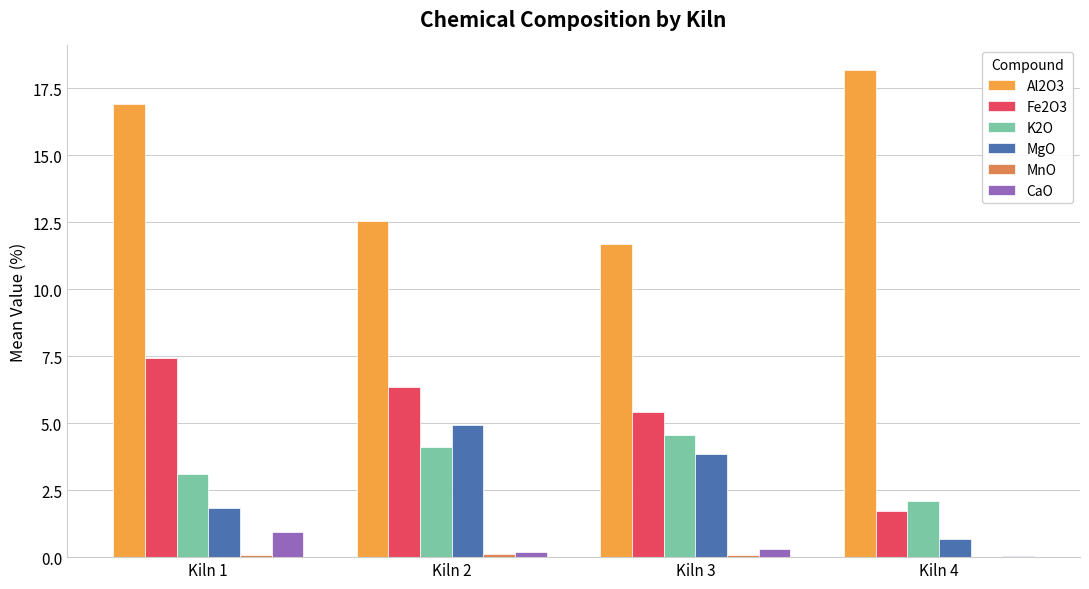

What is the total value across all series at Kiln 3?

25.9